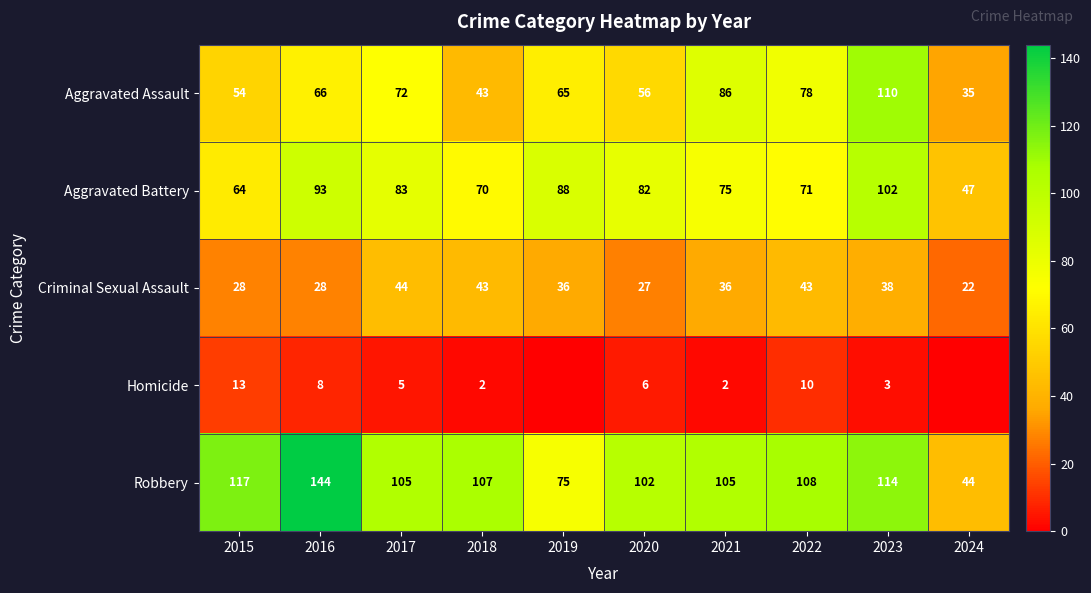

What is the difference between the second highest and minimum values in the Aggravated Assault series?

51